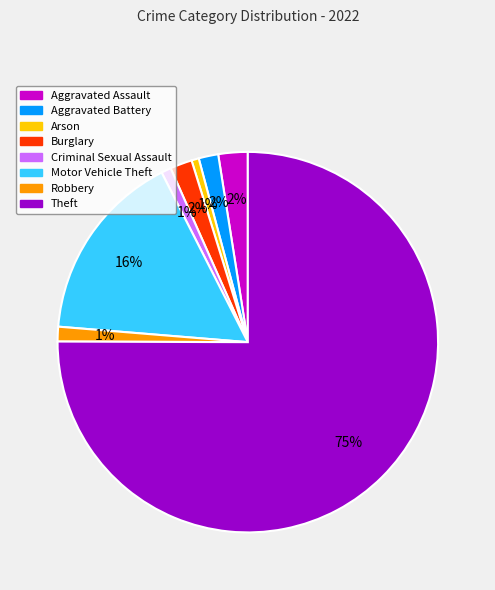

Which category has the biggest portion of the pie?

Theft